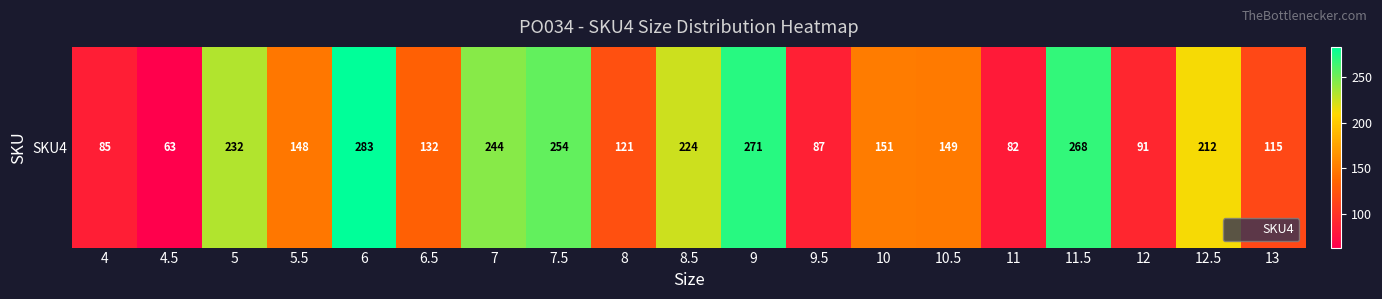

How many values exceed 149?

9